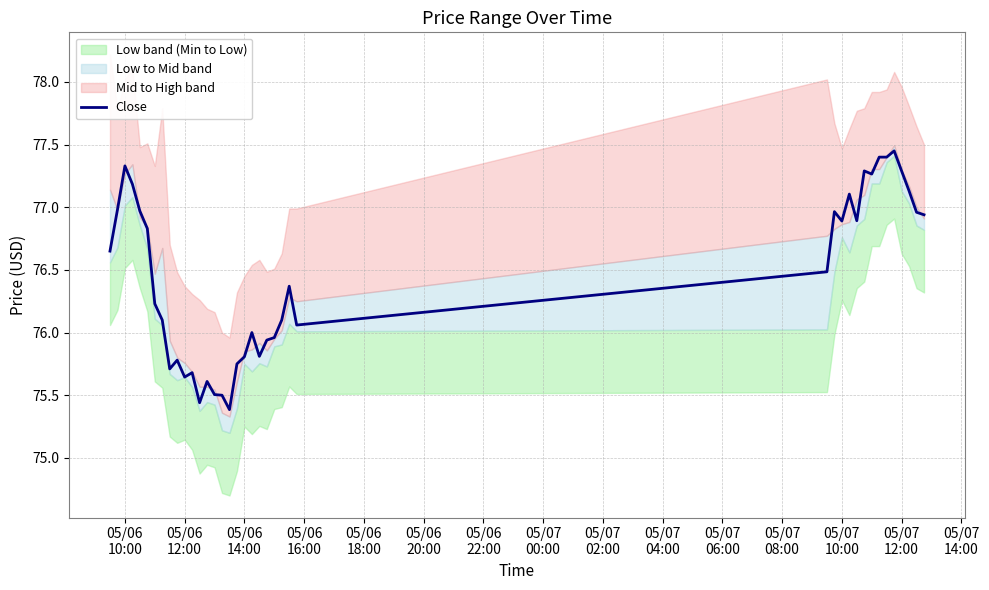

What is the difference between the maximum and second lowest values?

2.0